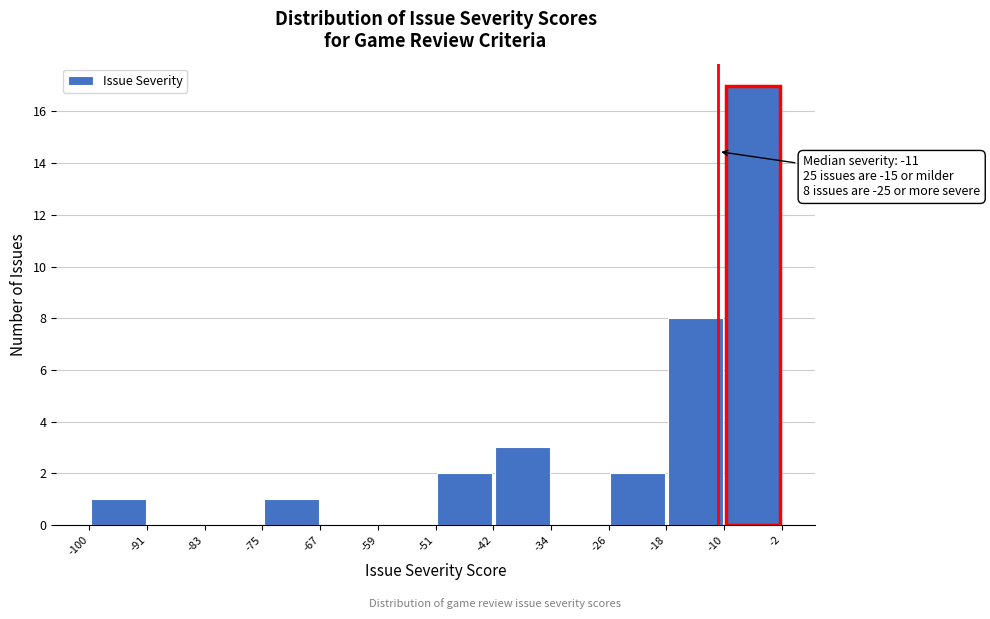

Which range on the x-axis has the tallest bar?

-10 to -2